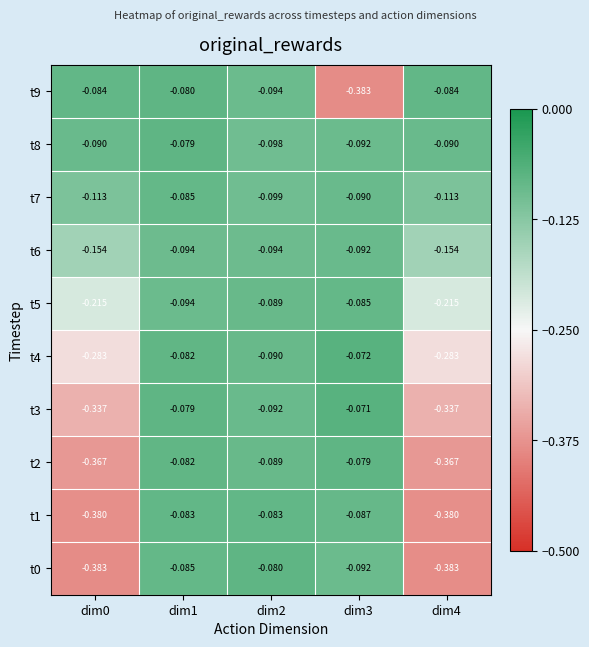

Is the value of t5 at dim1 greater than the value of t7 at dim4?

Yes